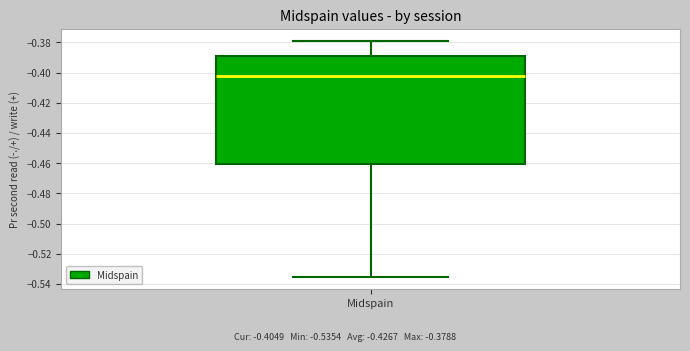

Read this box plot against the y-axis: the position of the median line, the range covered by the box, and the ends of both whiskers. The values are not printed on the chart, so give them approximately, as read against the axis.

median -0.402, box -0.460 to -0.390, whiskers -0.536 to -0.378